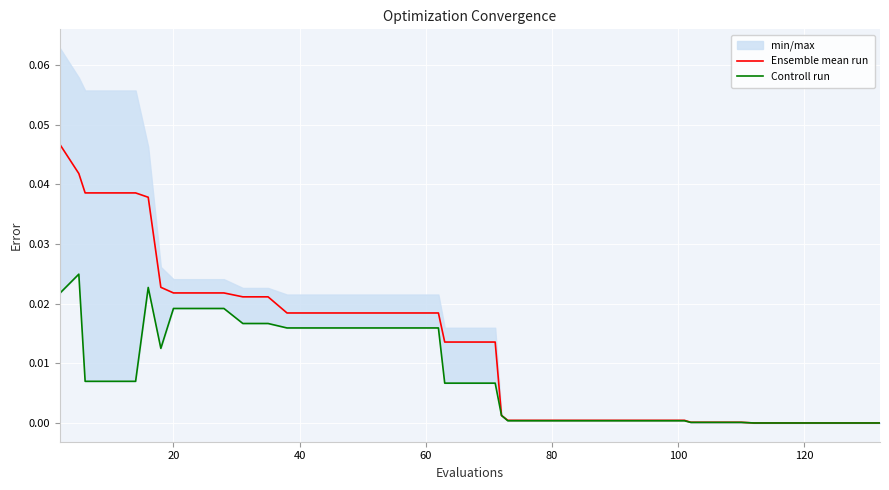

The value of Ensemble mean run at 32 is 0.0. True or false?

False